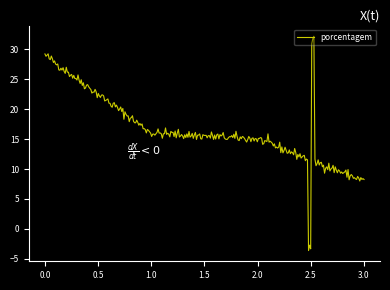

What is the greatest value displayed?

32.1